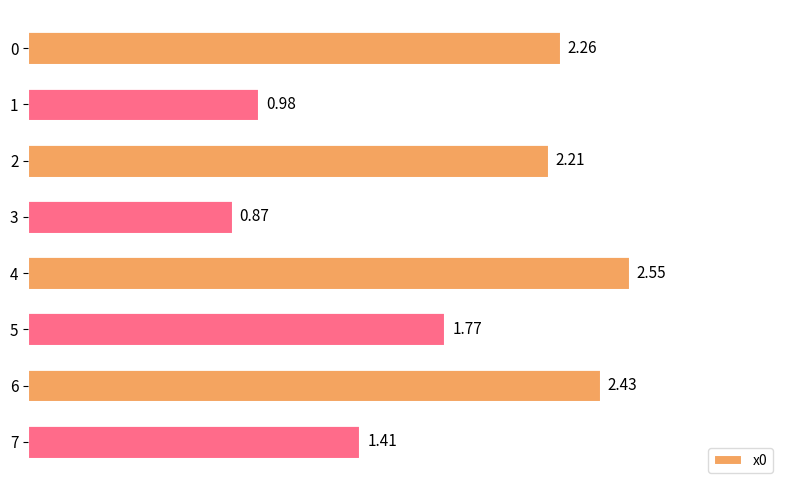

What is the change in value from 0 to 3?

-1.4